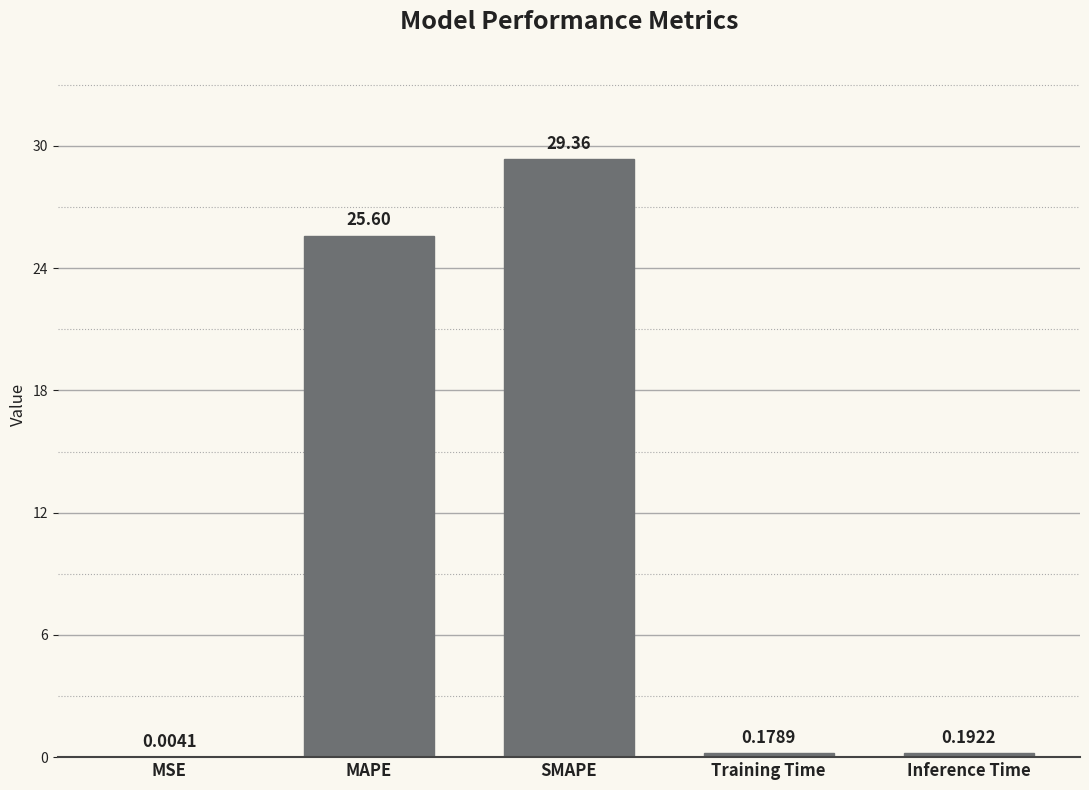

At which category does the chart reach its peak across all series?

SMAPE